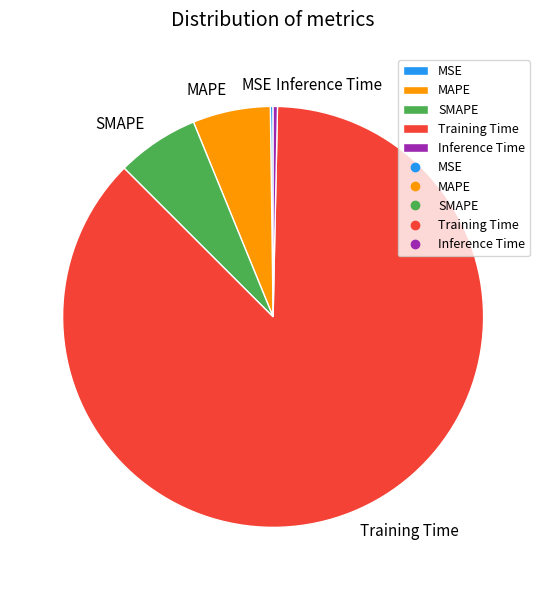

True or false: Training Time accounts for 87% of the total.

True